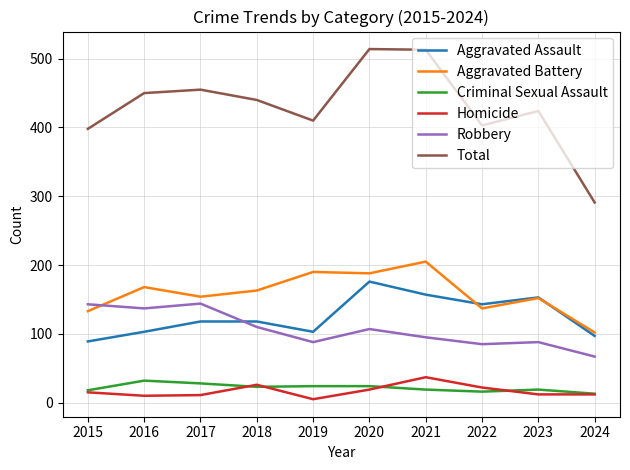

What is the highest value of the Homicide series?

37